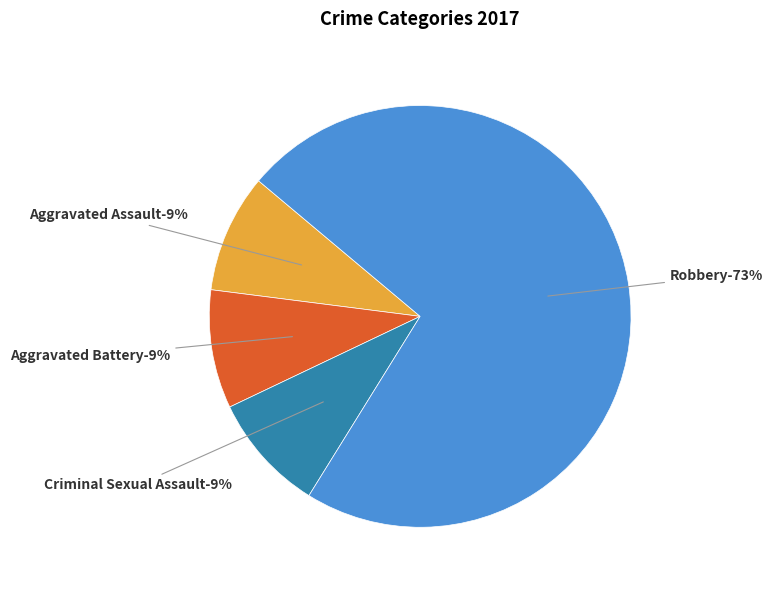

Is there any slice that represents more than half of the pie?

Yes